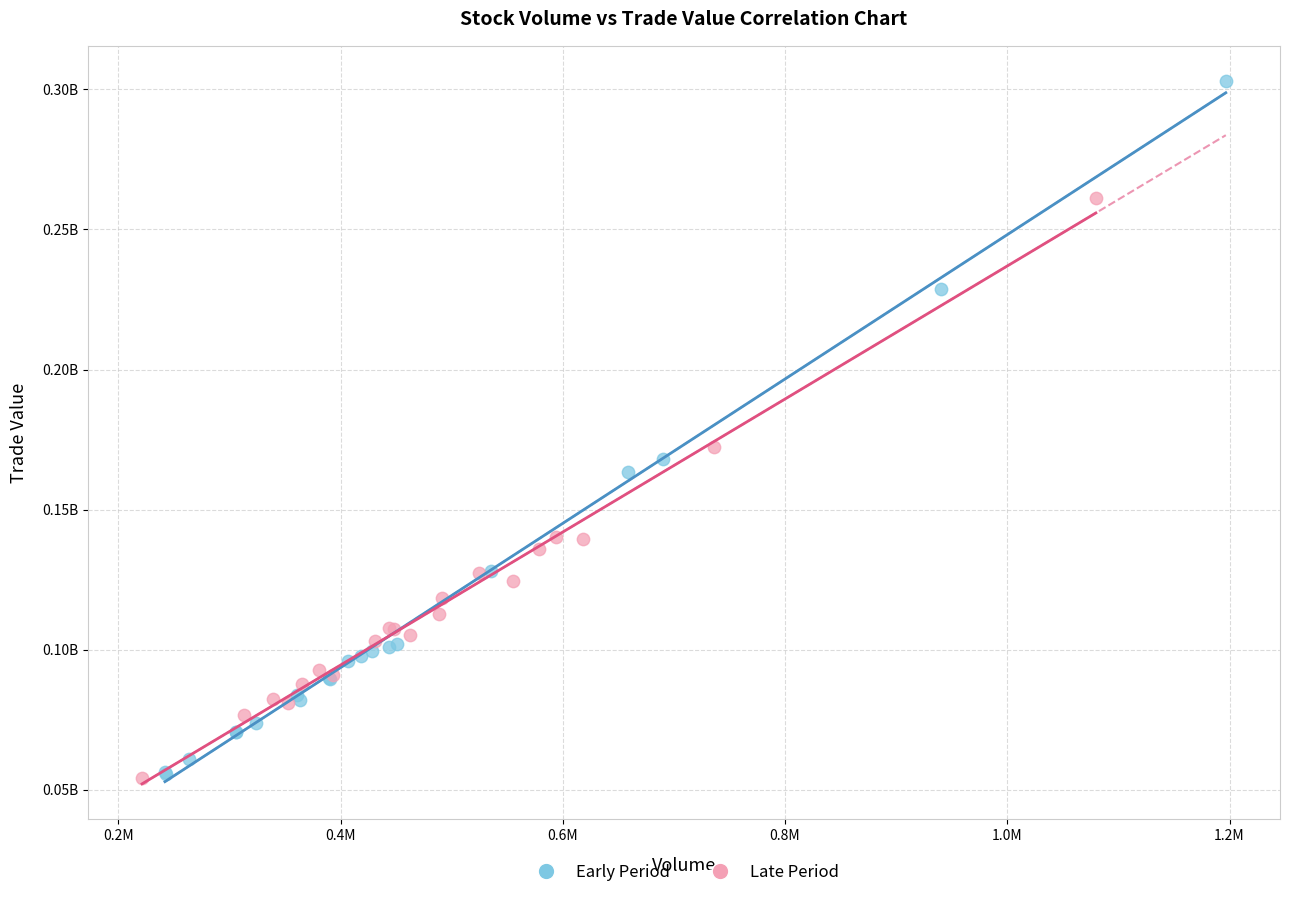

Which series has the largest Y range (max minus min)?

Early Period